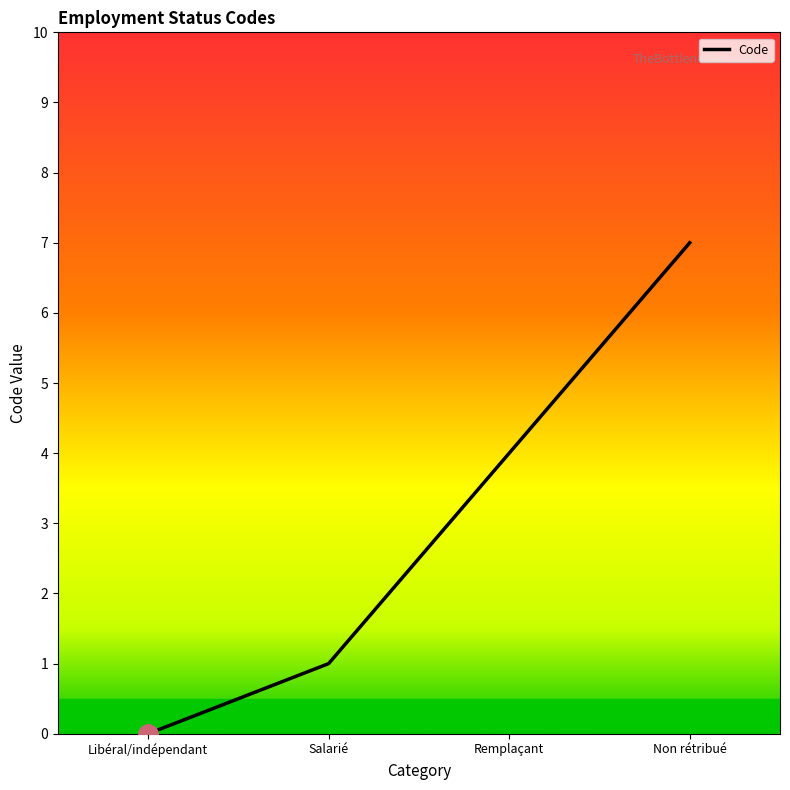

What is the change in value from Libéral/indépendant to Remplaçant?

+4